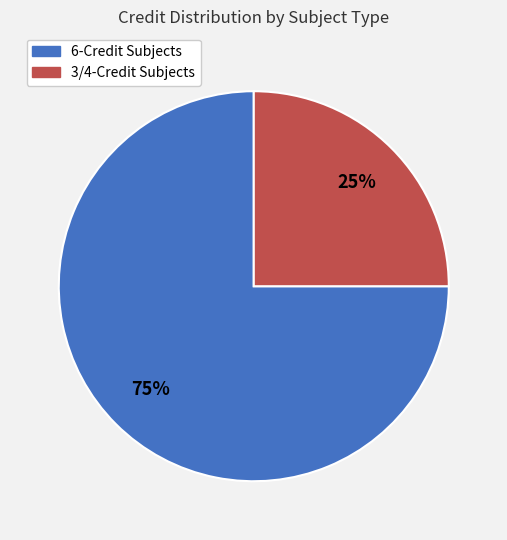

To the nearest percent, what percentage of the pie is 3/4-Credit Subjects?

25%